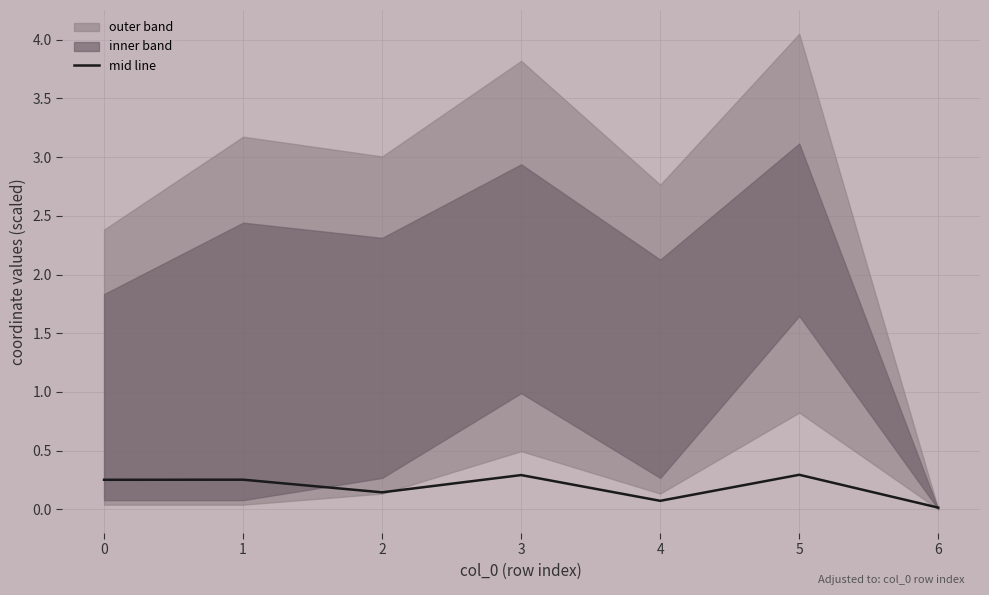

What is the sum of the values at 3 and 1?

0.5